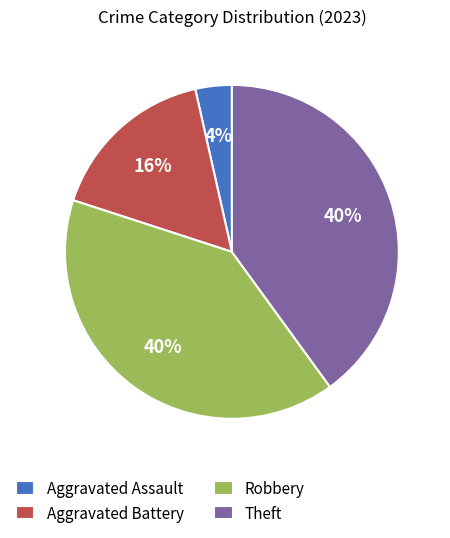

Combined, do Aggravated Assault and Robbery account for over 50%?

No